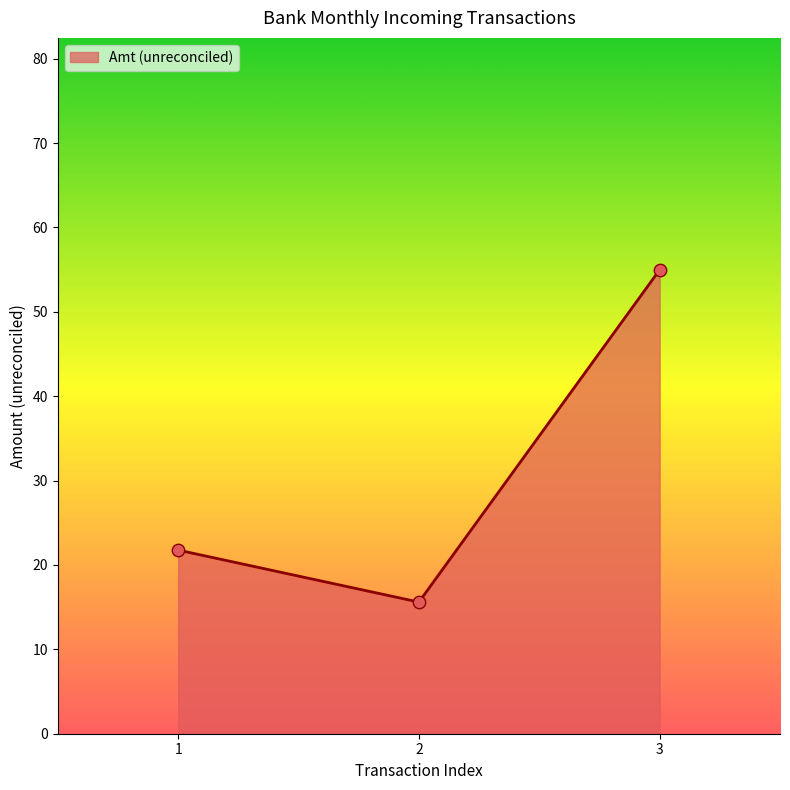

Approximately how many times larger is the value at 3 compared to 2?

3.5